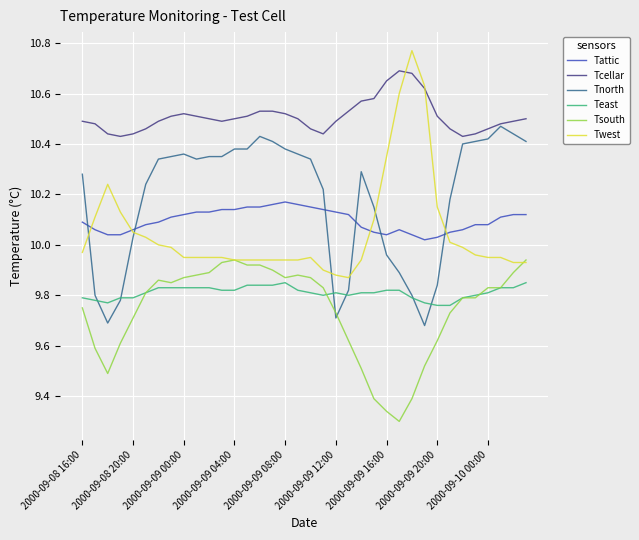

True or false: Twest and Teast intersect in this chart.

False